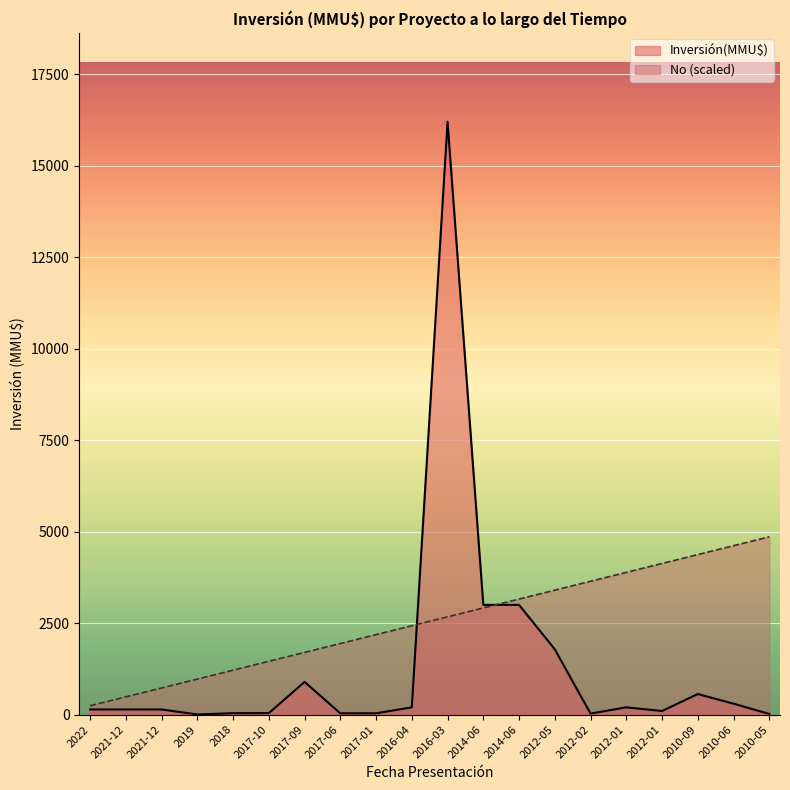

How many lines are shown in the chart?

2